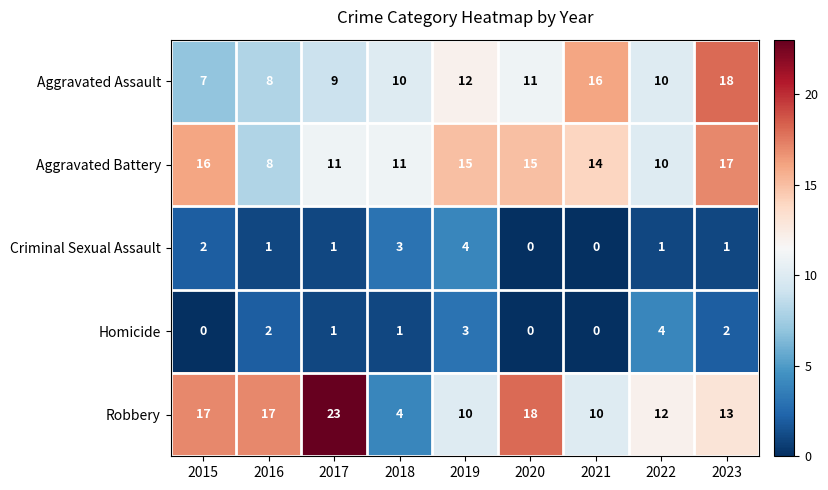

Is the value of Criminal Sexual Assault at 2019 greater than the value of Aggravated Battery at 2016?

No